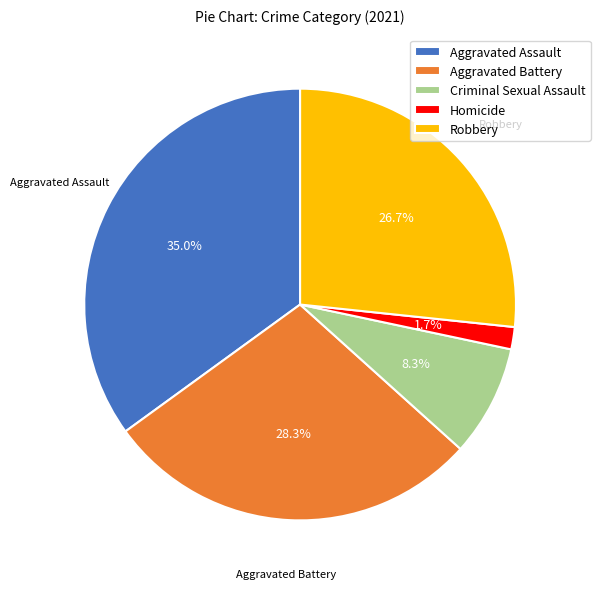

Count the number of slices in the pie.

5